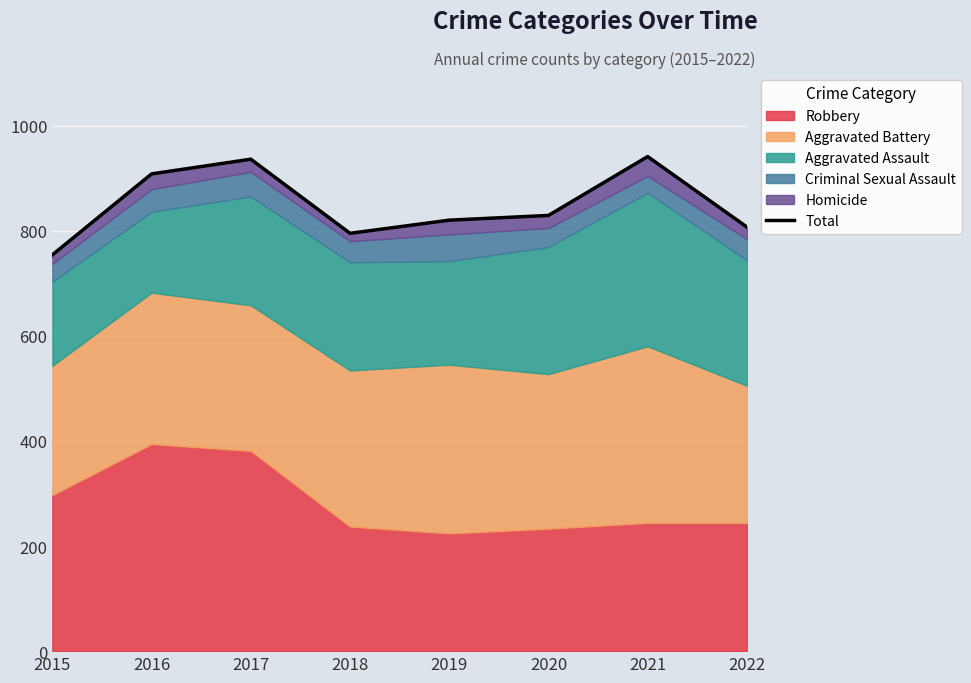

True or false: the data shows 908 at 2016.

True